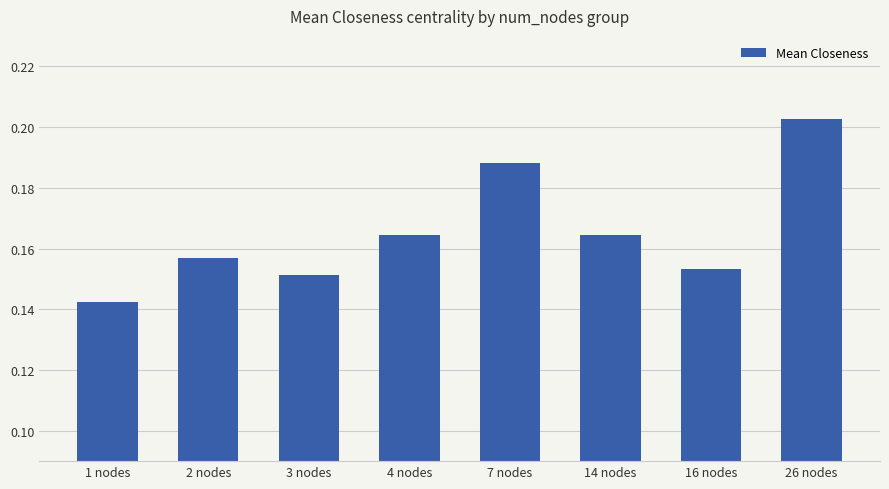

What is the label of the 6th bar from the left?

14 nodes